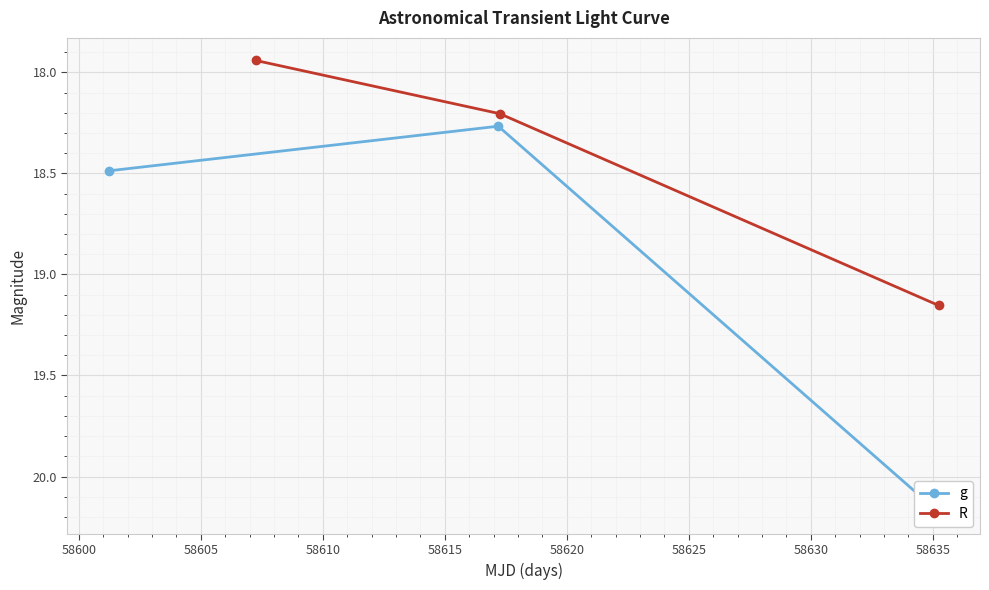

What is the value of the R point at the 2nd from the left?

18.2